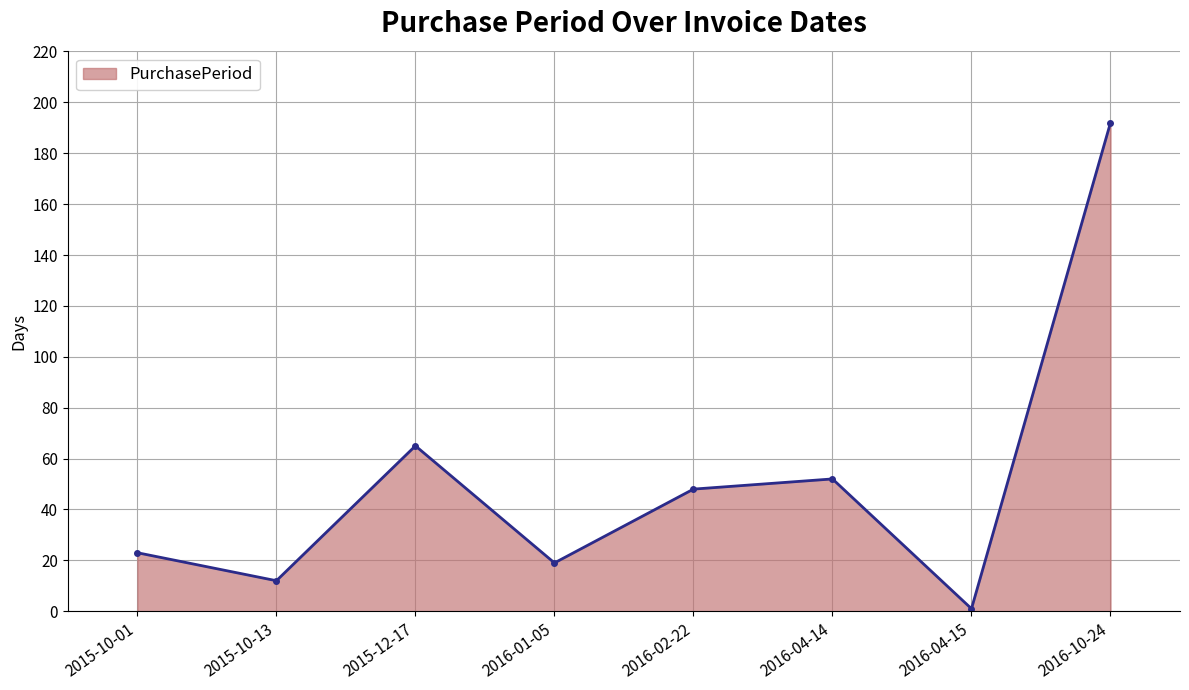

What is the greatest value displayed?

192